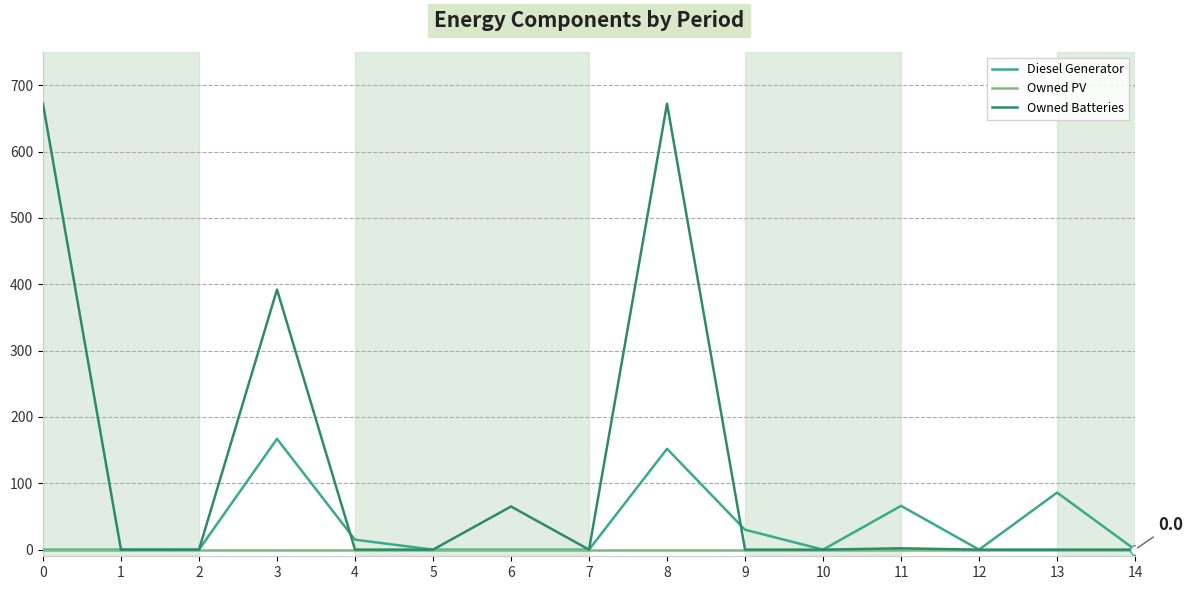

At how many categories does at least one series exceed 364?

3